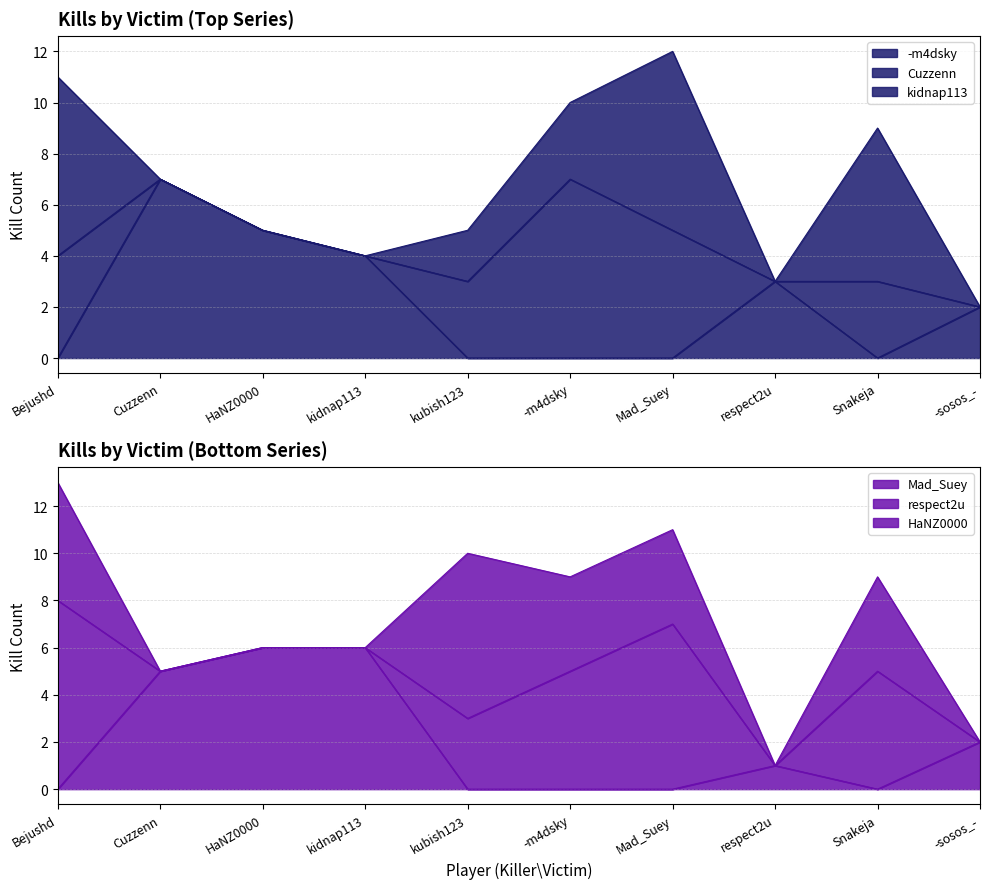

In -m4dsky, how many points are higher than both neighbors (excluding endpoints)?

2